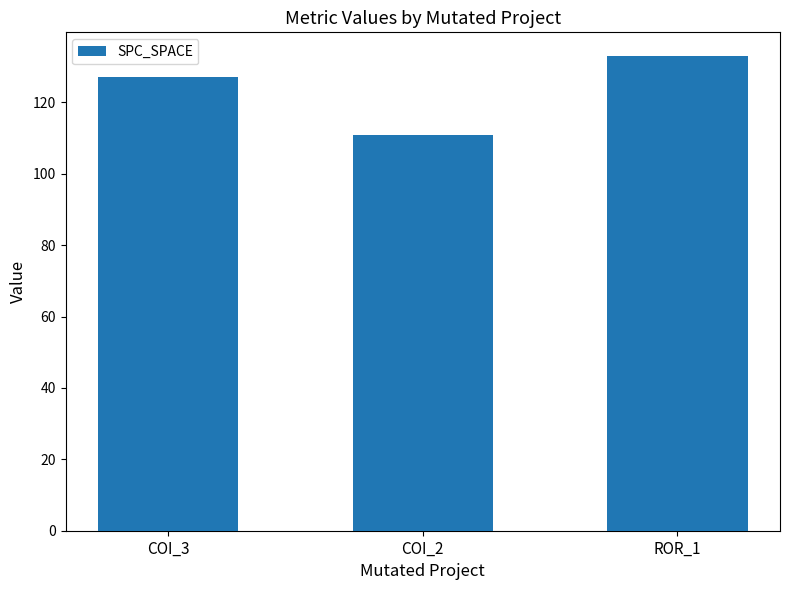

Which has a higher value, ROR_1 or COI_2?

ROR_1